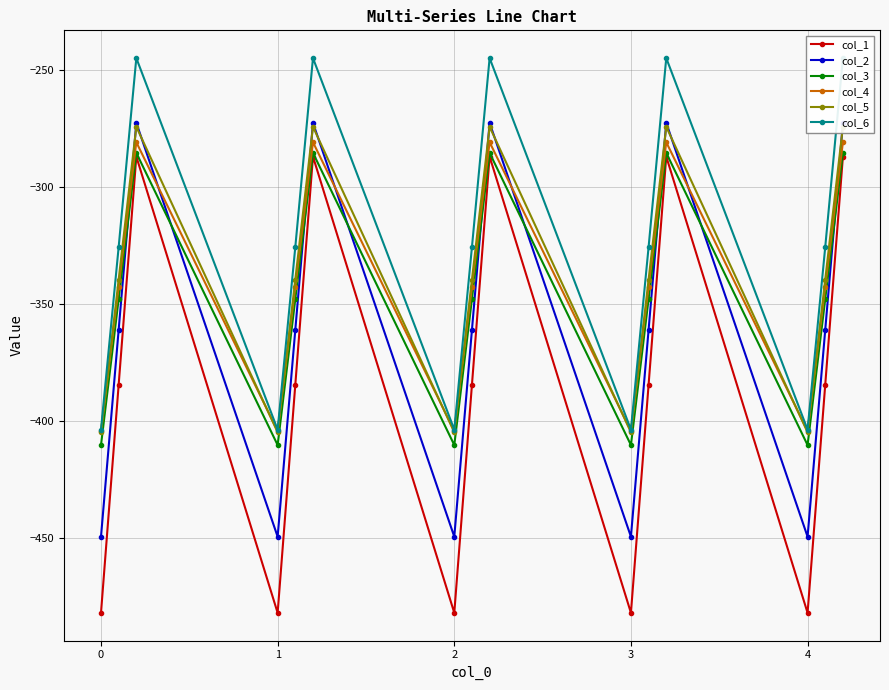

How many values in the col_4 series are below -342?

10